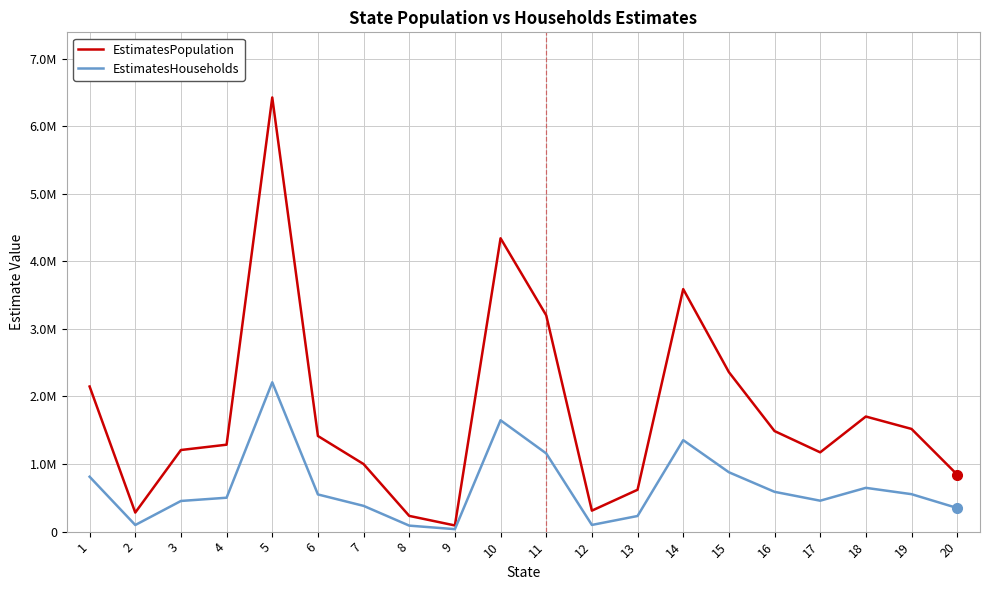

What are all the series names shown in the legend?

EstimatesPopulation, EstimatesHouseholds